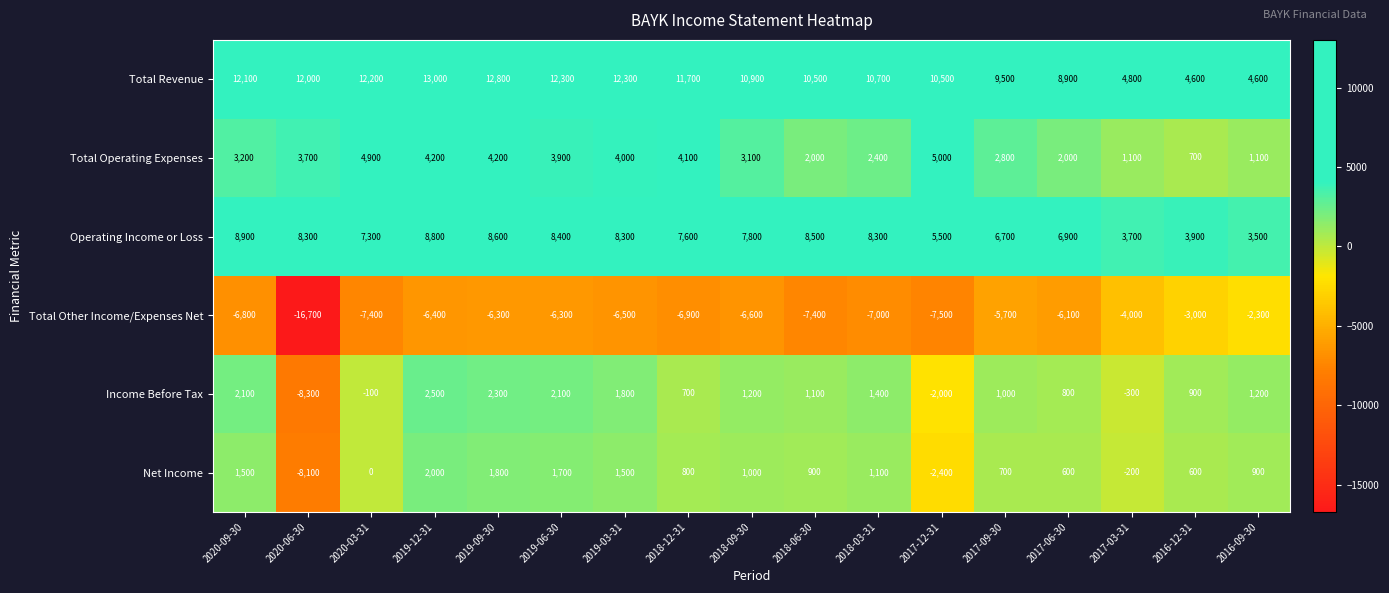

Read the Total Operating Expenses value at 2016-09-30, to the nearest 100.

1100